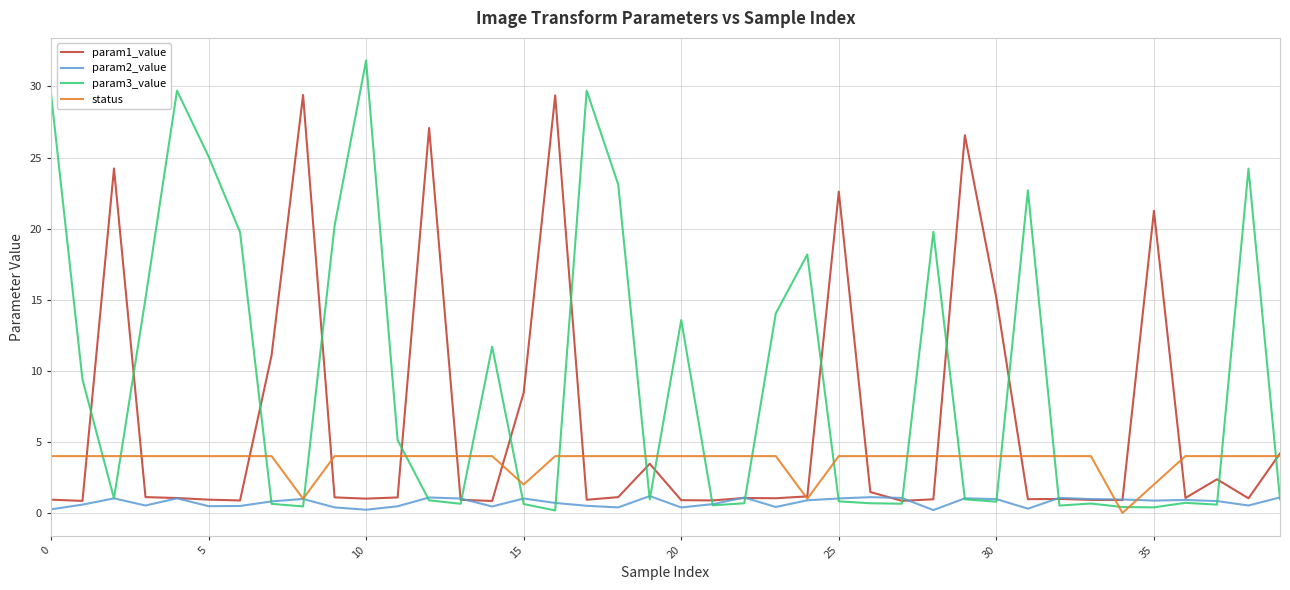

What is the greatest value displayed?

31.8